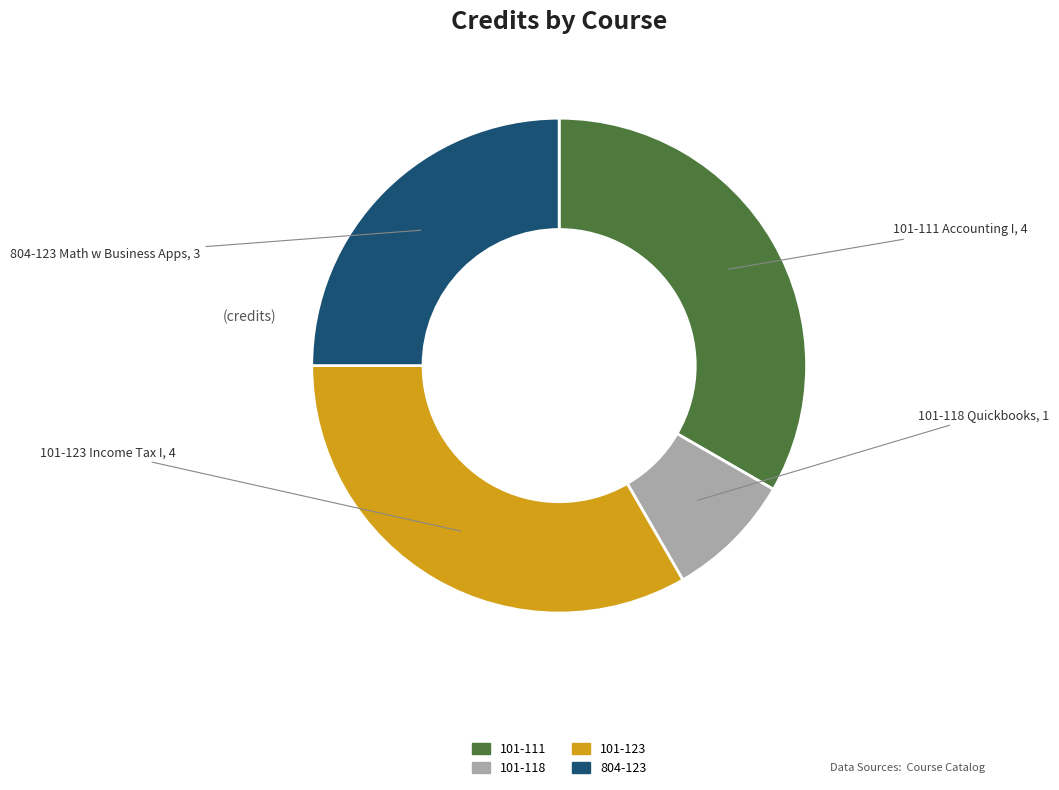

Is the sum of 804-123 and 101-111 greater than half?

Yes